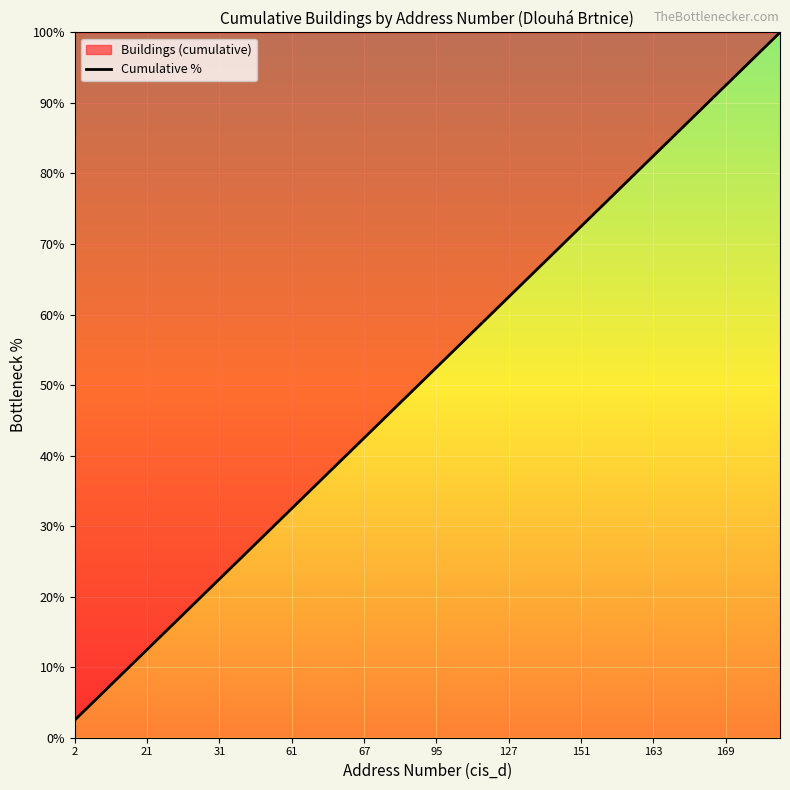

The chart shows a value of 21.2 at 163. True or false?

False